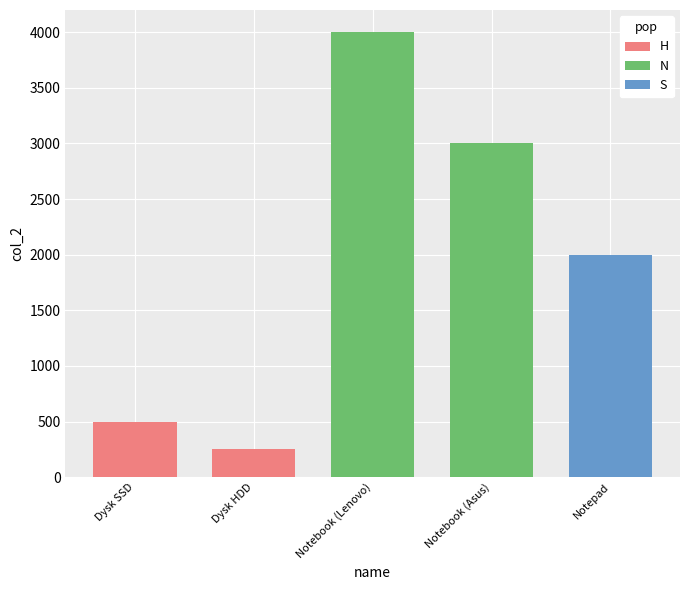

What position from the left is Notebook (Lenovo)?

3